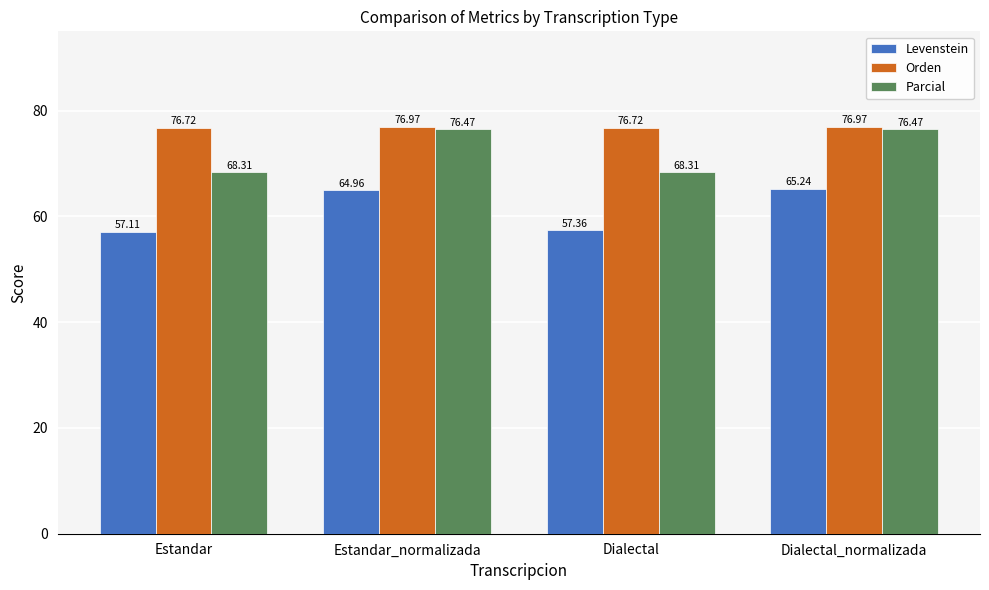

Reading left to right, list all the values displayed in this chart.

Levenstein: 57.1	65.0	57.4	65.2
Orden: 76.7	77.0	76.7	77.0
Parcial: 68.3	76.5	68.3	76.5